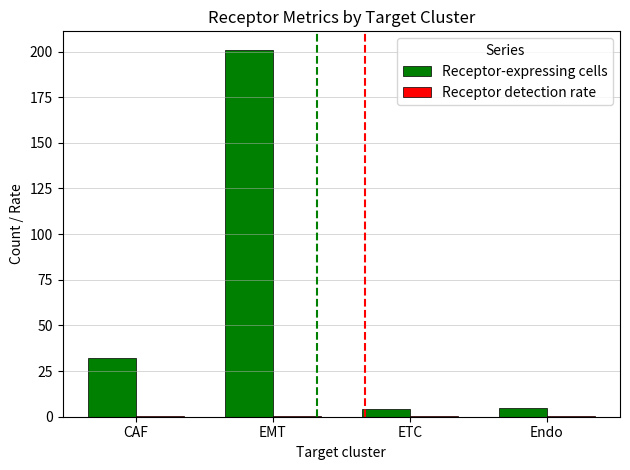

At which category is the sum across all series the highest?

EMT